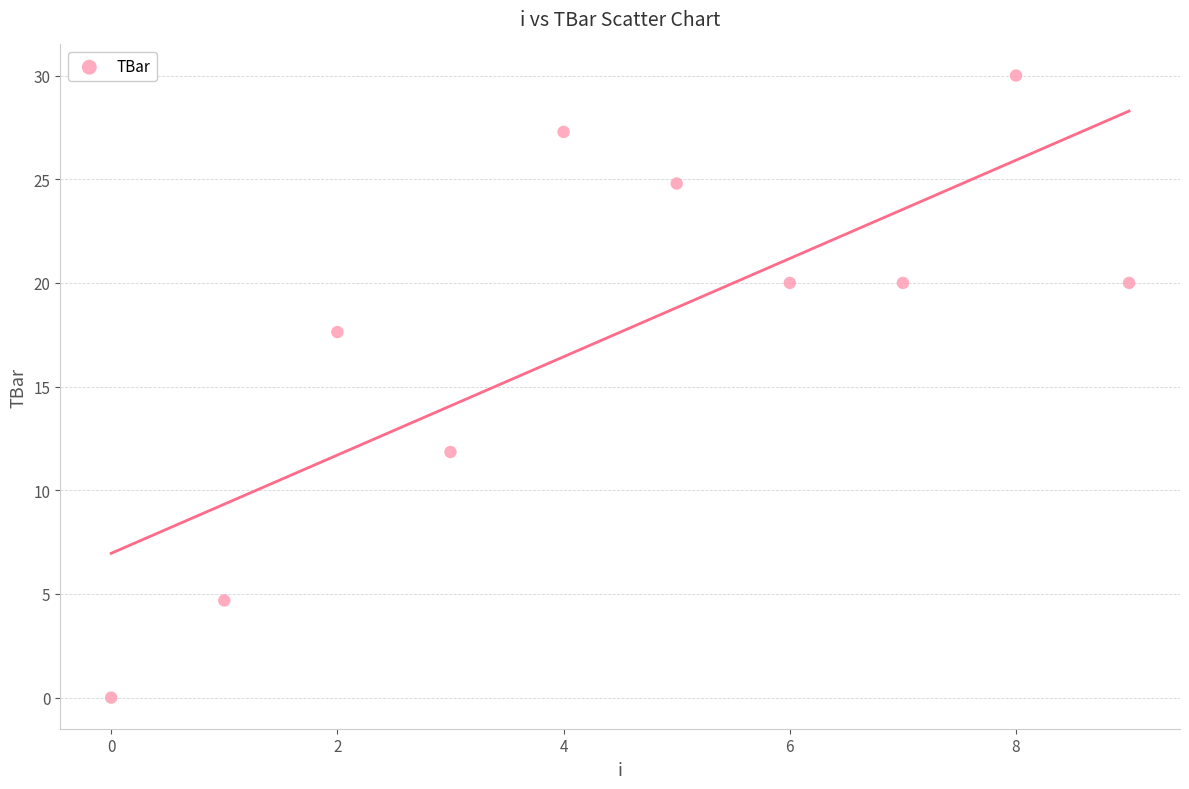

What is the average Y value?

17.6